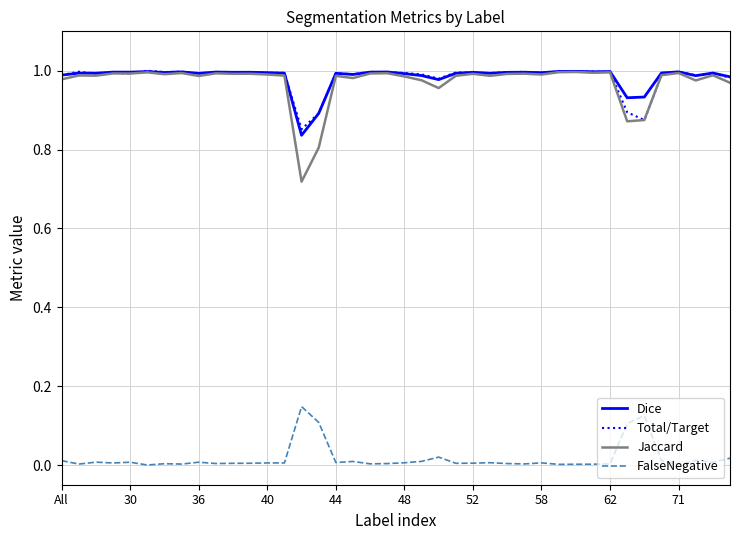

True or false: Dice and FalseNegative cross at least once.

False